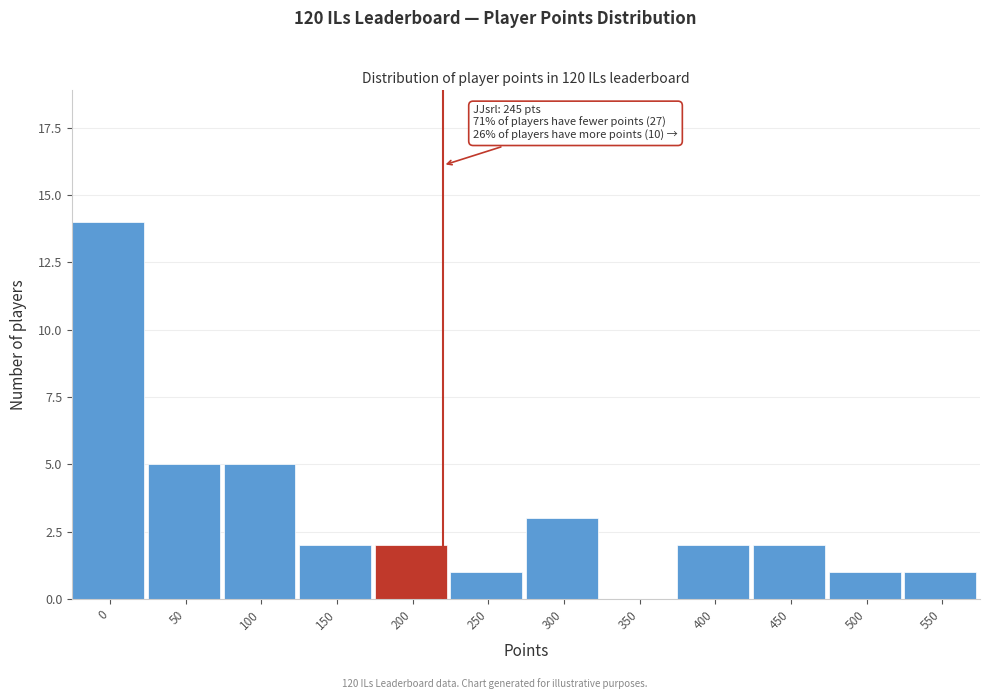

Reading right to left, list all the values displayed in this chart.

550=1	500=1	450=2	400=2	350=0	300=3	250=1	200=2	150=2	100=5	50=5	0=14